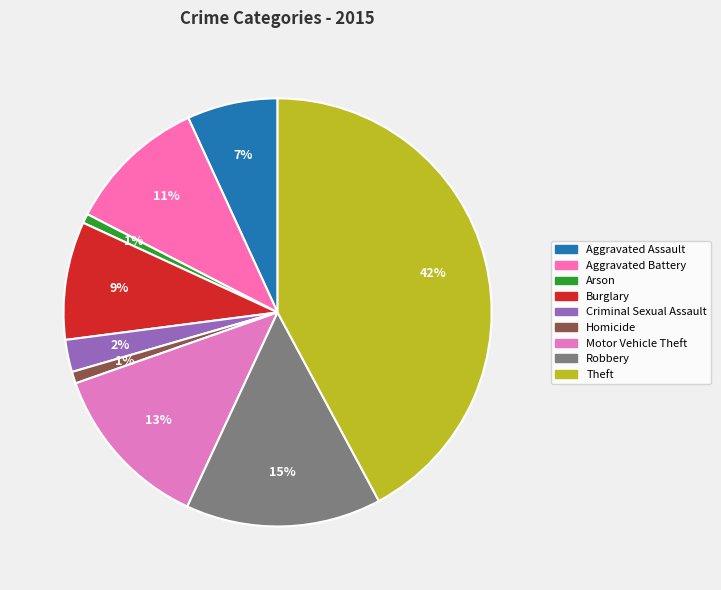

What is the smallest slice in the pie chart?

Arson